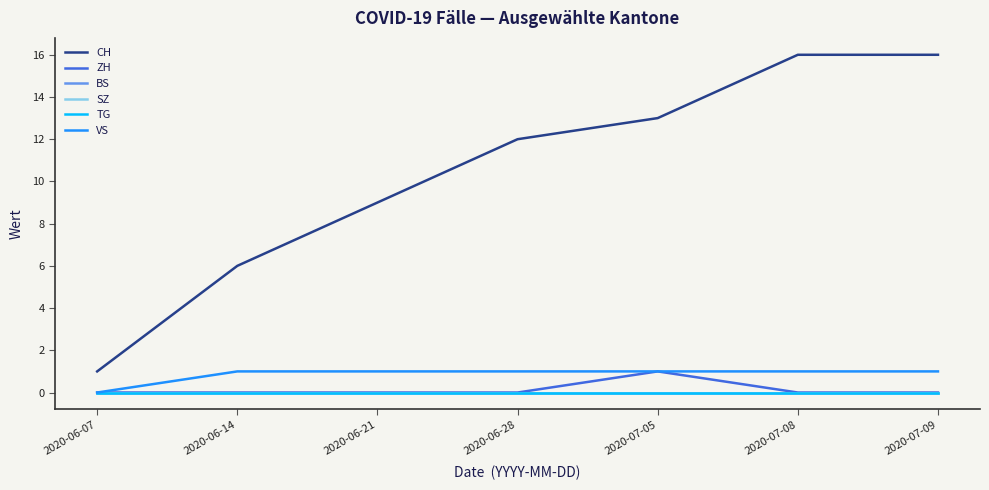

Does the chart display data point markers on the line(s)?

No